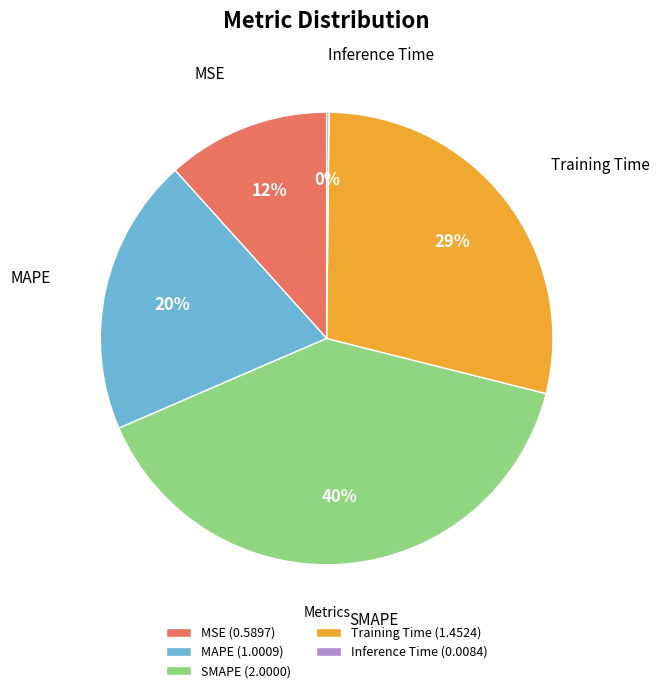

What is the ratio of the value at SMAPE (2.0000) to the value at MAPE (1.0009)?

2.0